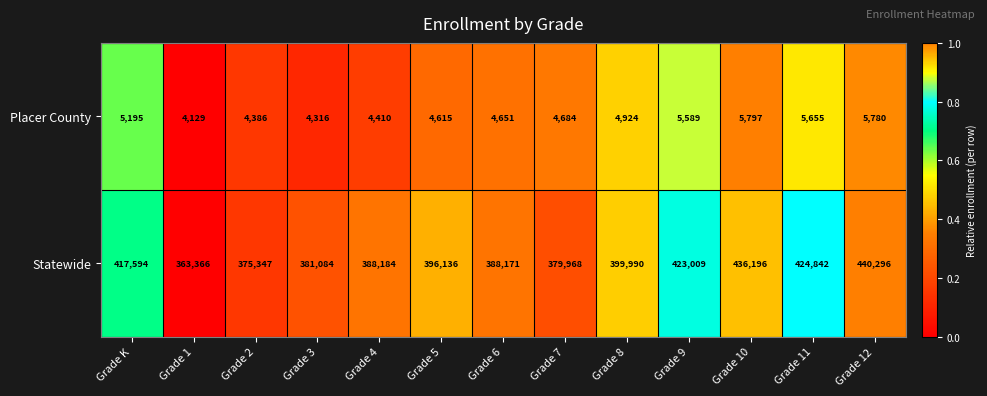

Which series changed the most between Grade 1 and Grade 12?

Statewide